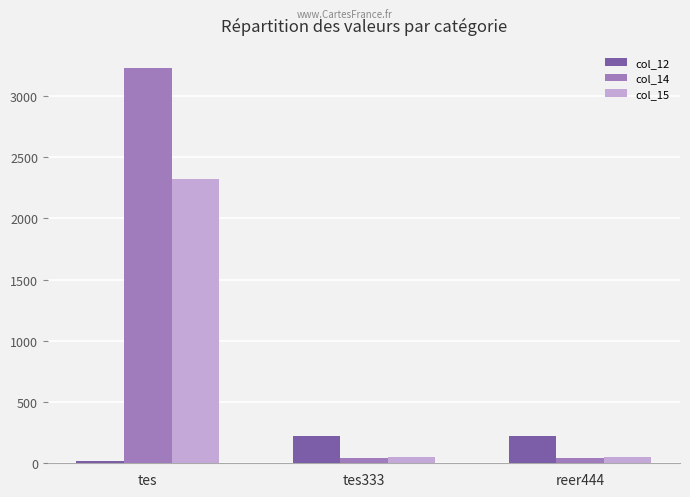

What are all the series names shown in the legend?

col_12, col_14, col_15